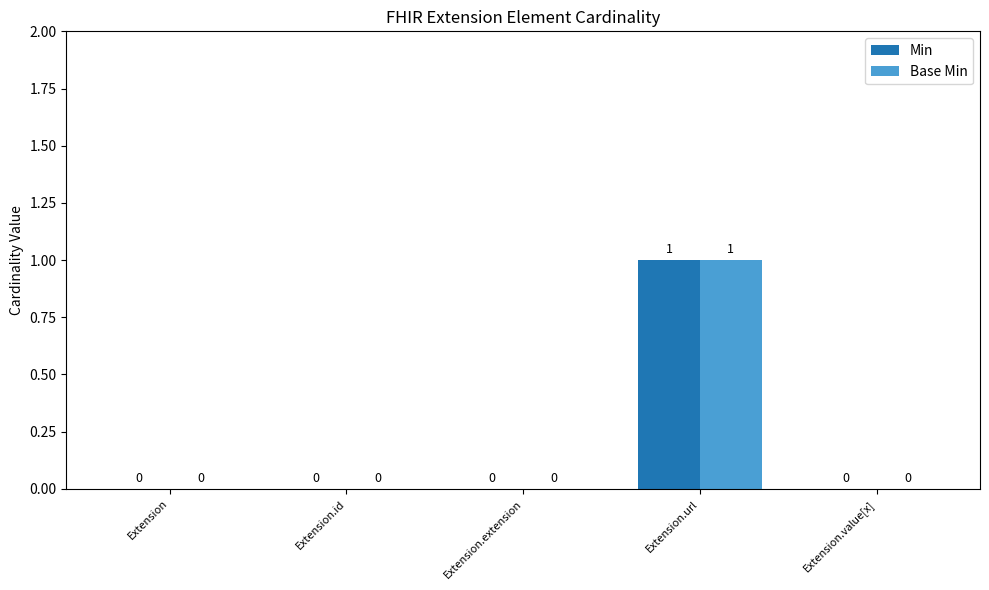

At which category is the sum across all series the highest?

Extension.url